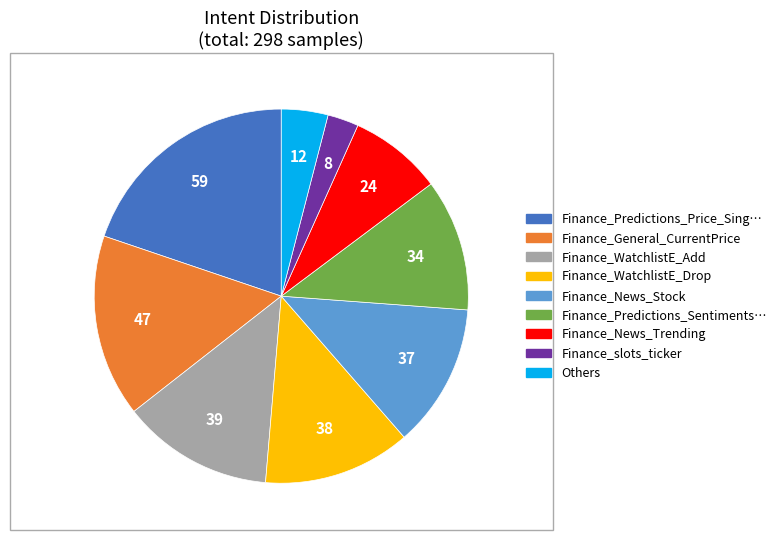

Count the number of slices in the pie.

9